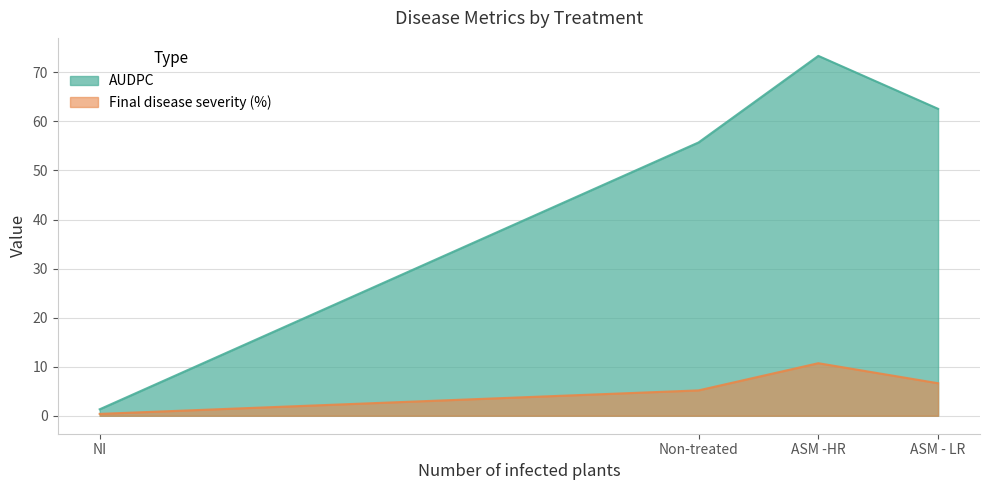

List the series in order of their overall mean, highest first.

AUDPC, Final disease severity (%)